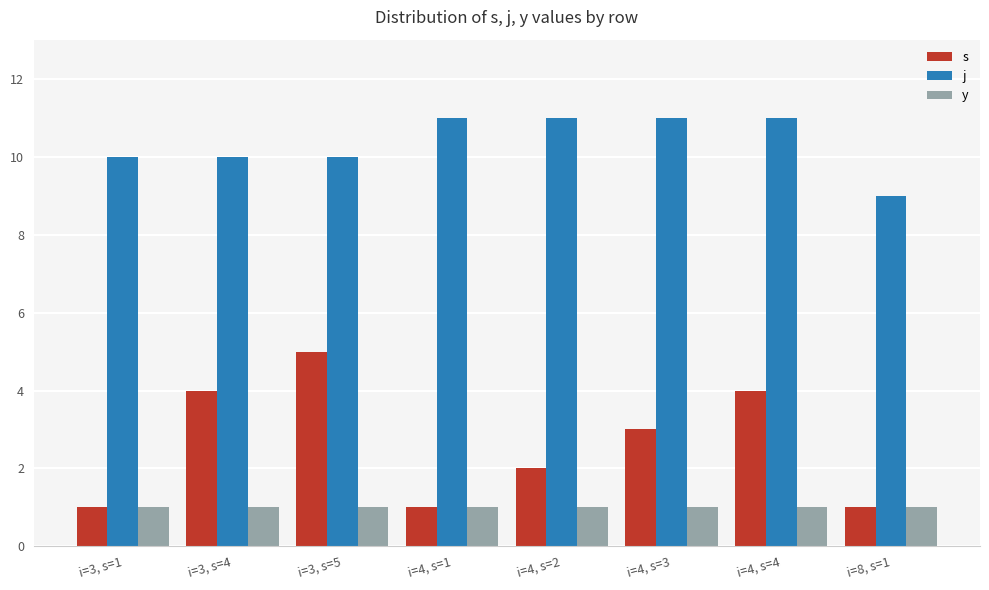

At how many categories does at least one series exceed 4?

8